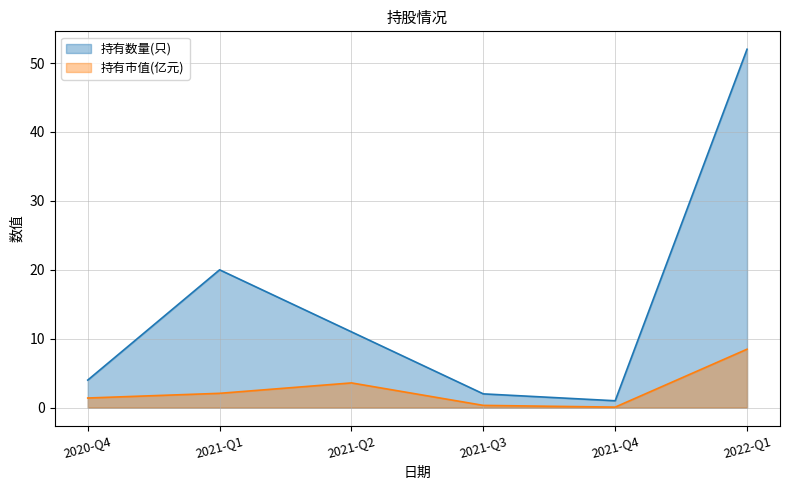

What is the label of the 6th point from the right?

2020-Q4